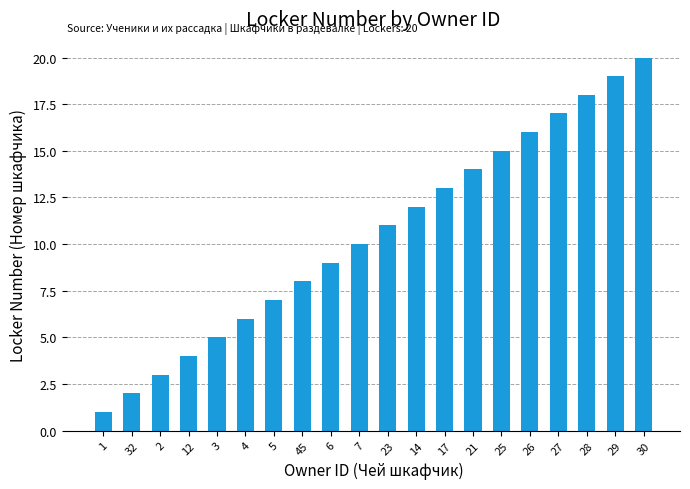

Approximately how many times larger is the value at 28 compared to 12?

4.5